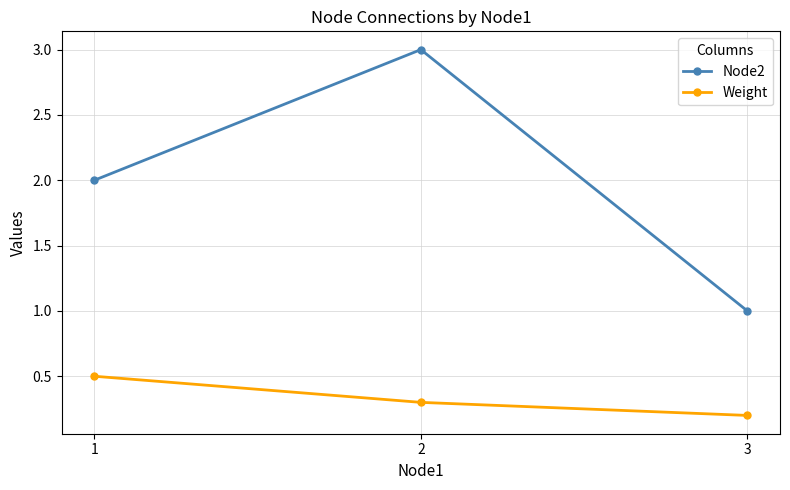

At which label is Node2 closest to 2?

1